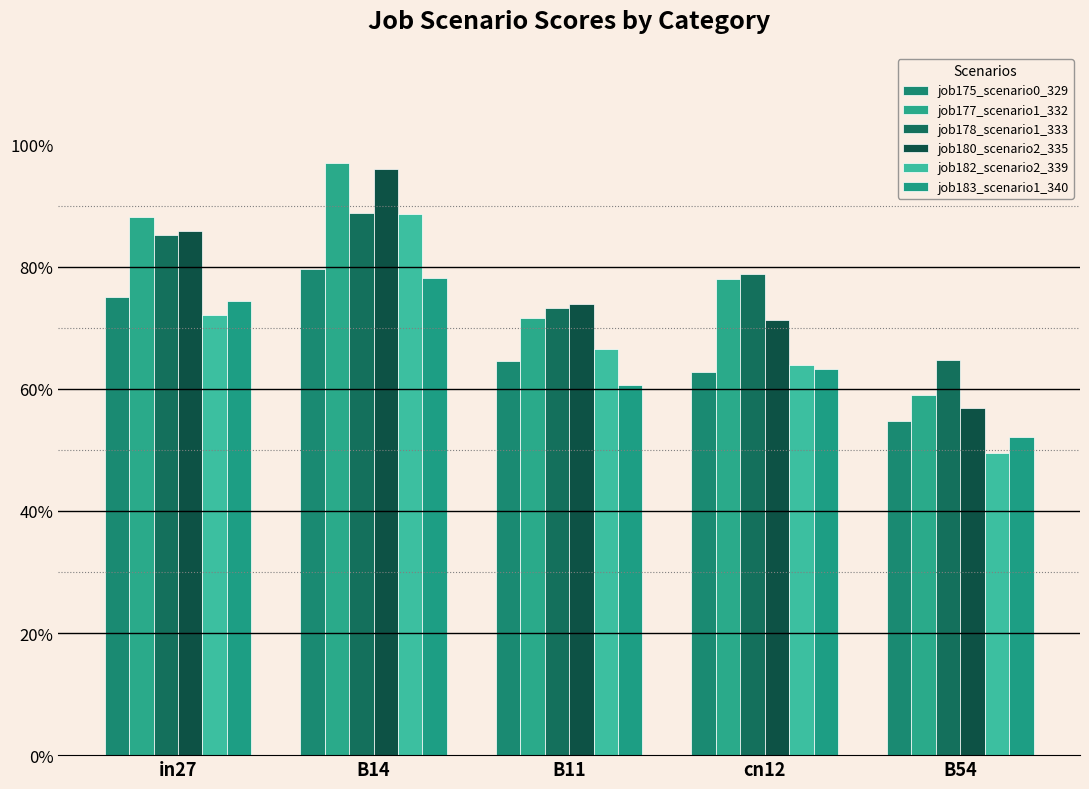

What is the minimum value for job180_scenario2_335?

0.6